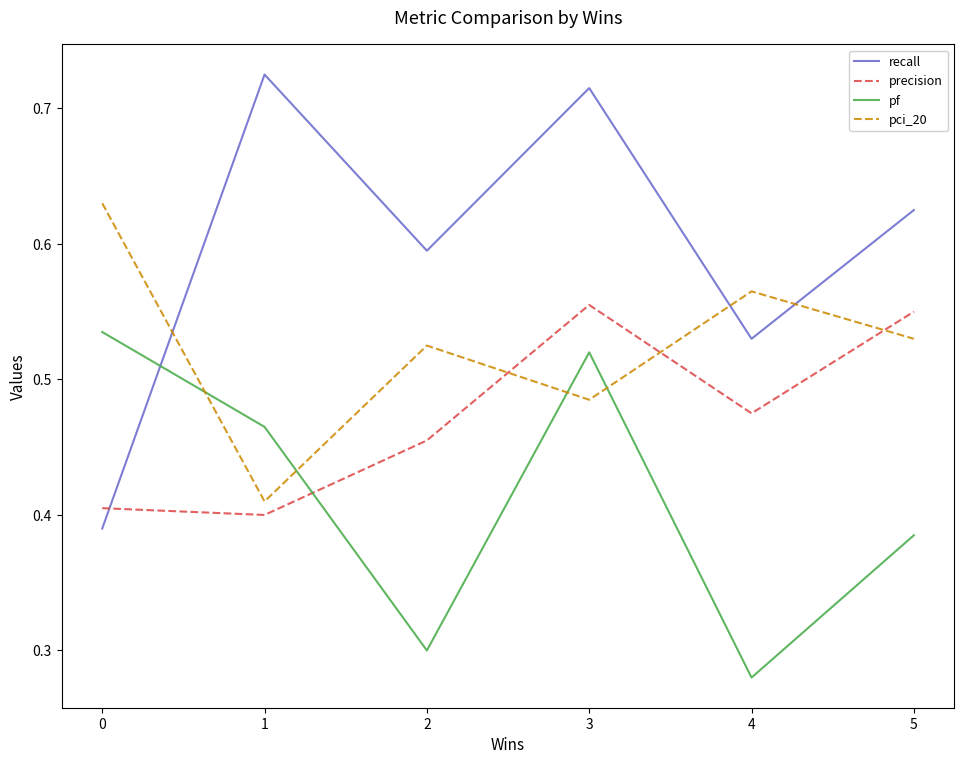

How many interior local valleys does the pf series have?

2